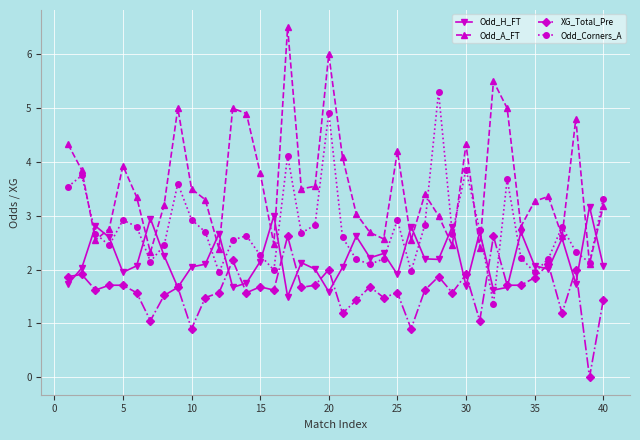

What is the sum of all XG_Total_Pre values?

64.5